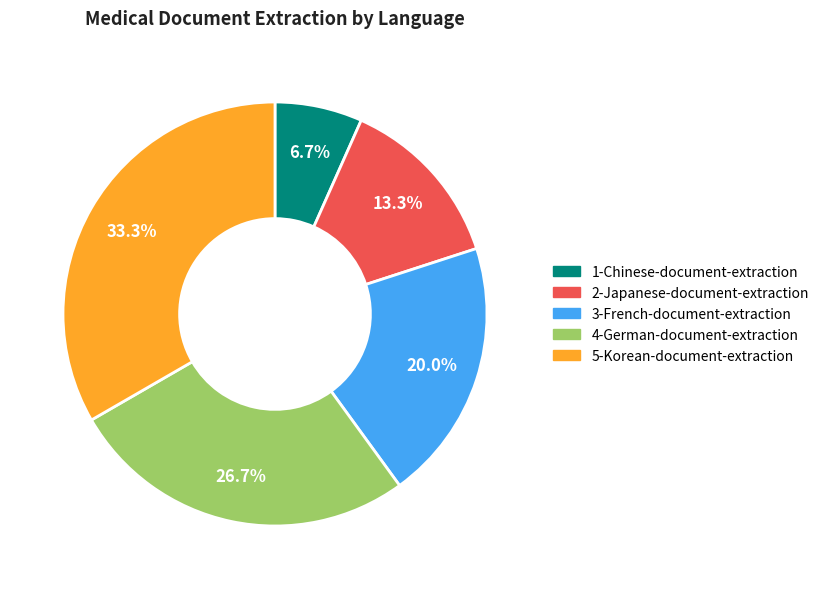

Which slice is the largest?

5-Korean-document-extraction